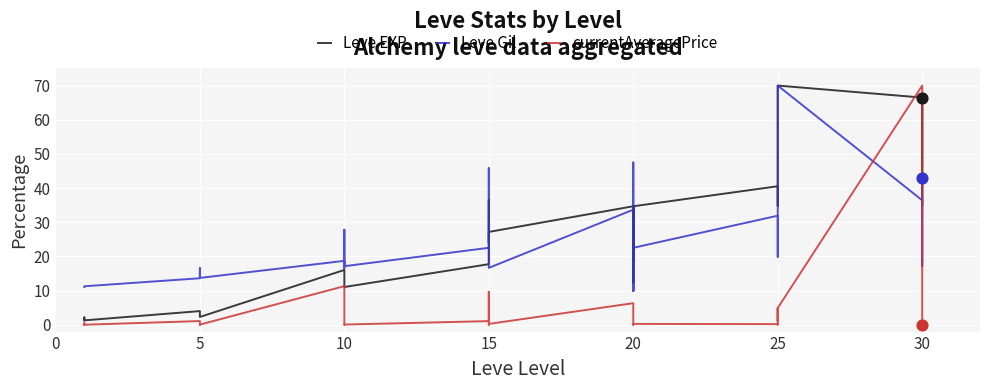

What are all the series names shown in the legend?

Leve EXP, Leve Gil, currentAveragePrice